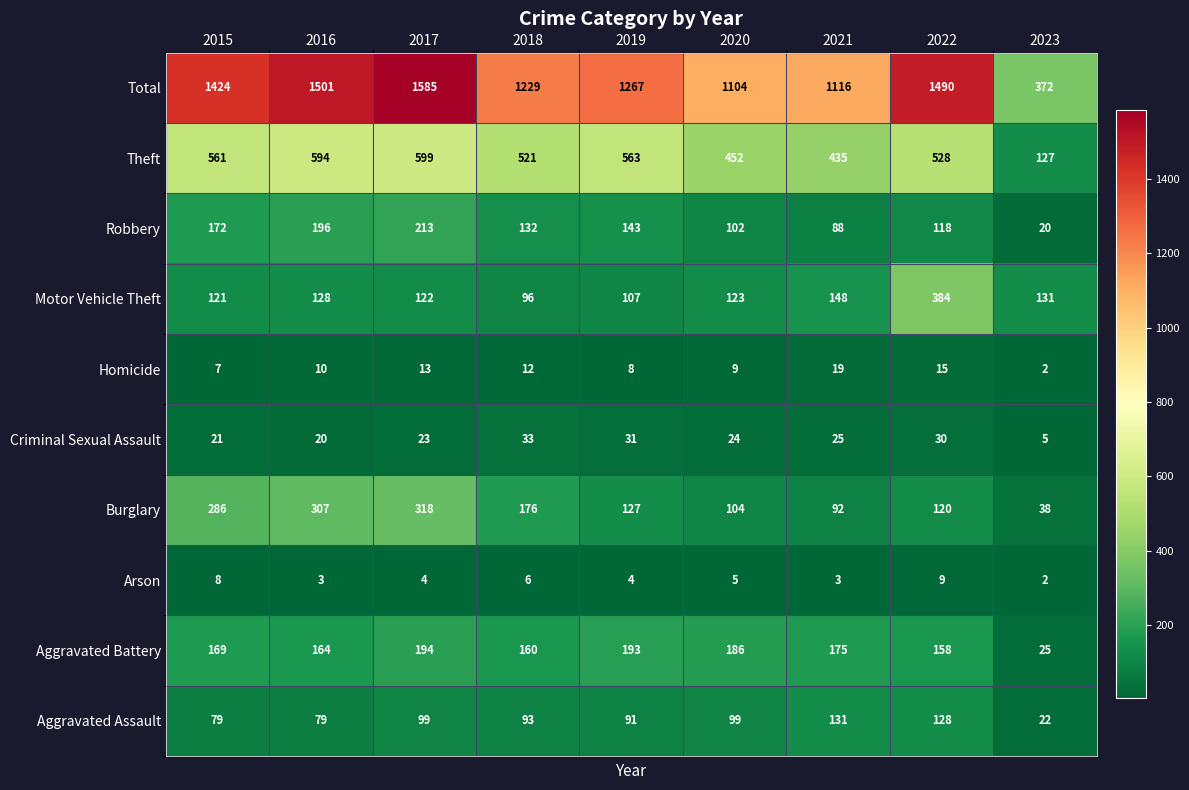

Rank the series at 2021 from lowest to highest value.

Arson, Homicide, Criminal Sexual Assault, Robbery, Burglary, Aggravated Assault, Motor Vehicle Theft, Aggravated Battery, Theft, Total